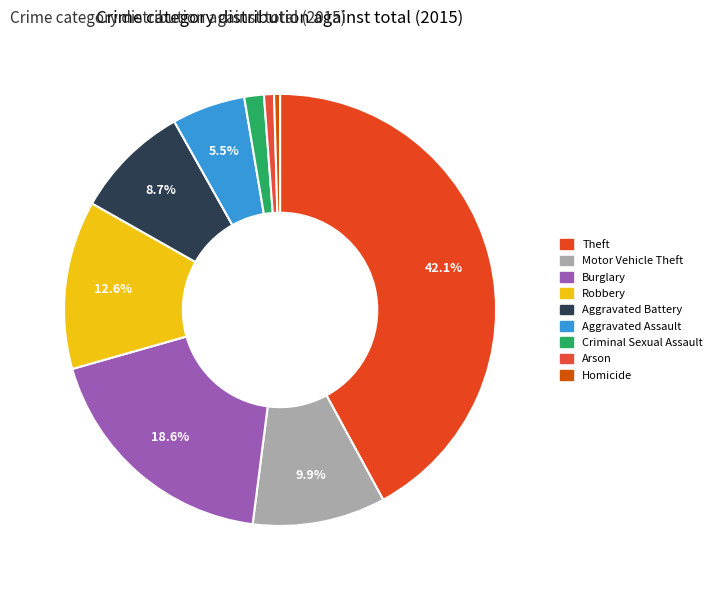

Which slice is the smallest?

Homicide